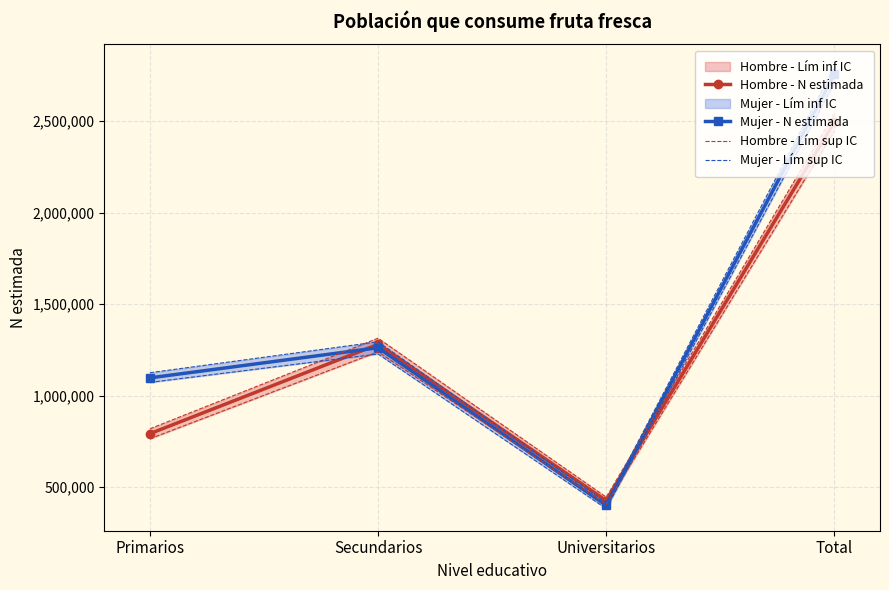

What is the minimum value for Hombre - N estimada?

424886